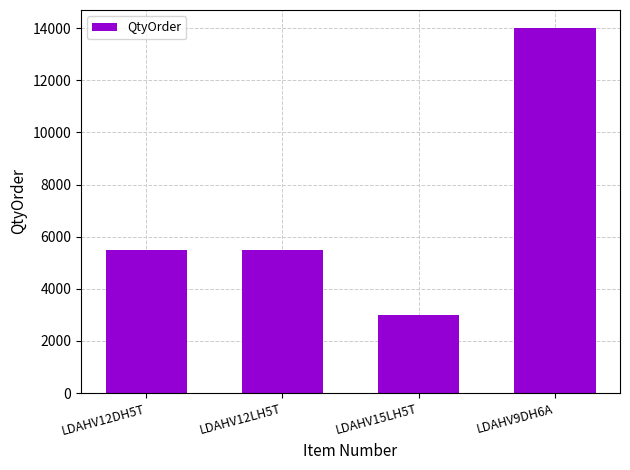

Reading left to right, transcribe all the data shown in this chart.

5500	5500	3000	14000